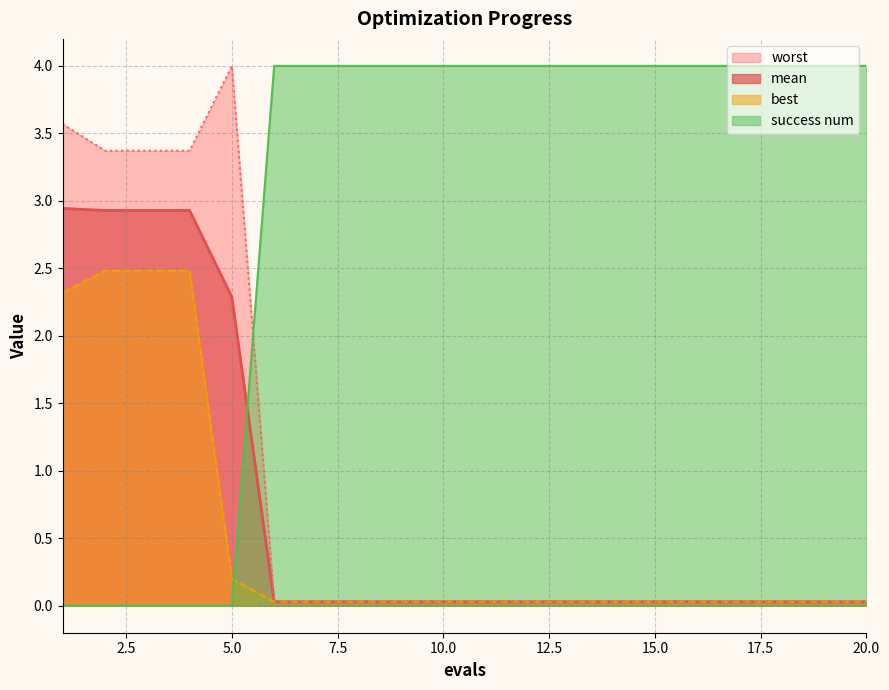

Count the number of categories in the chart.

20